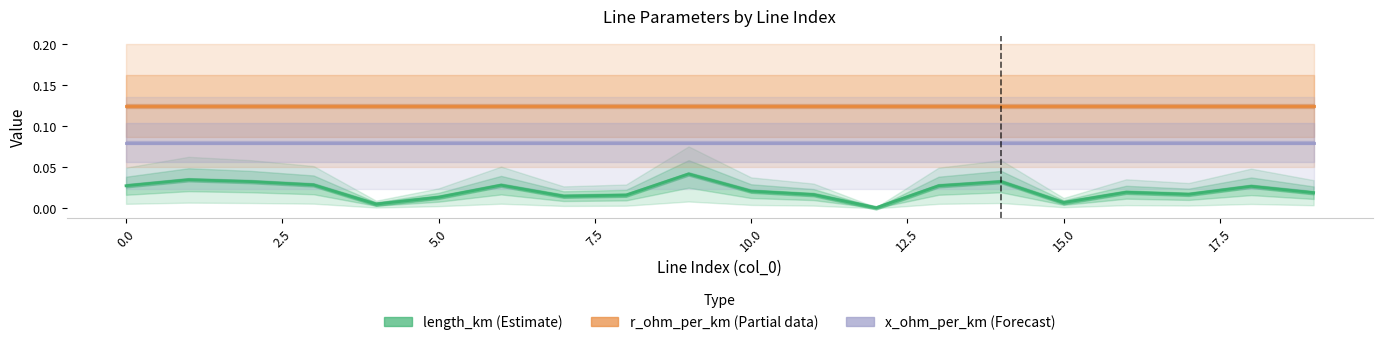

What is the difference between the highest and lowest values at 17?

0.1